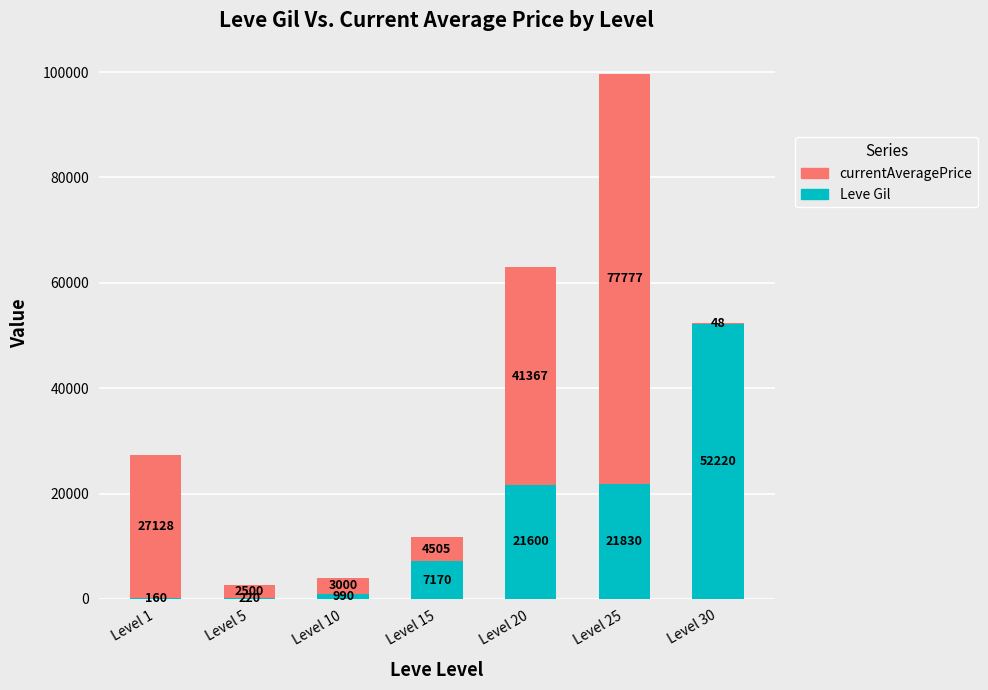

What is the sum of all Leve Gil values?

104190